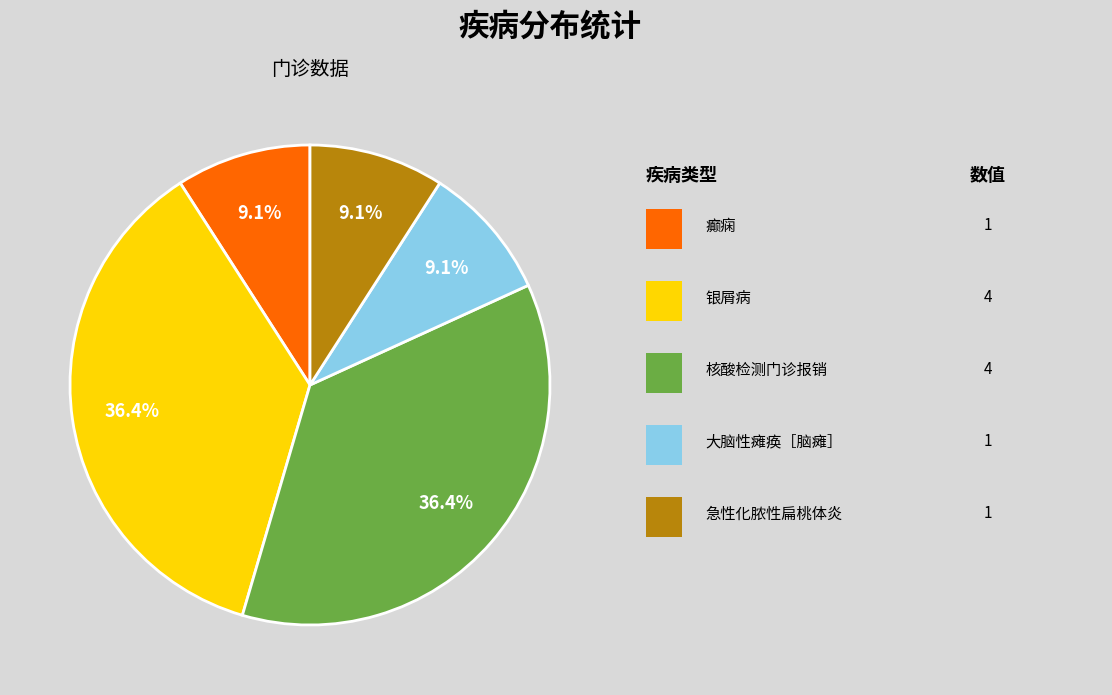

How many slices are in this pie chart?

5